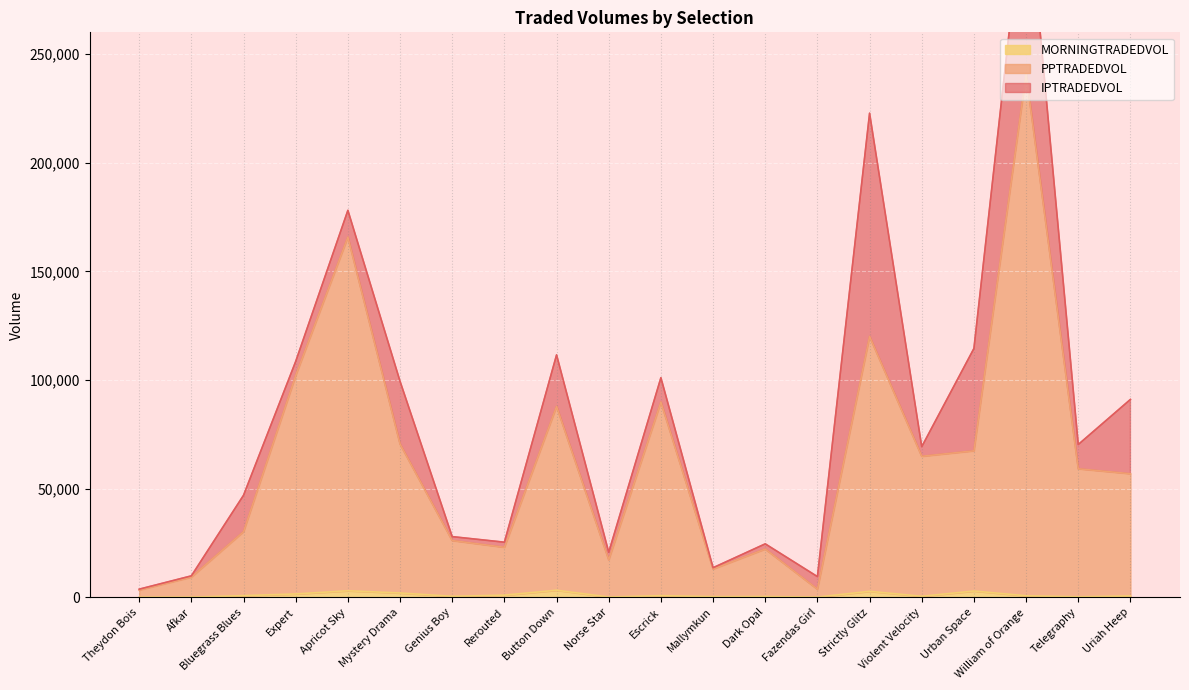

Which series has the largest total across all categories?

PPTRADEDVOL